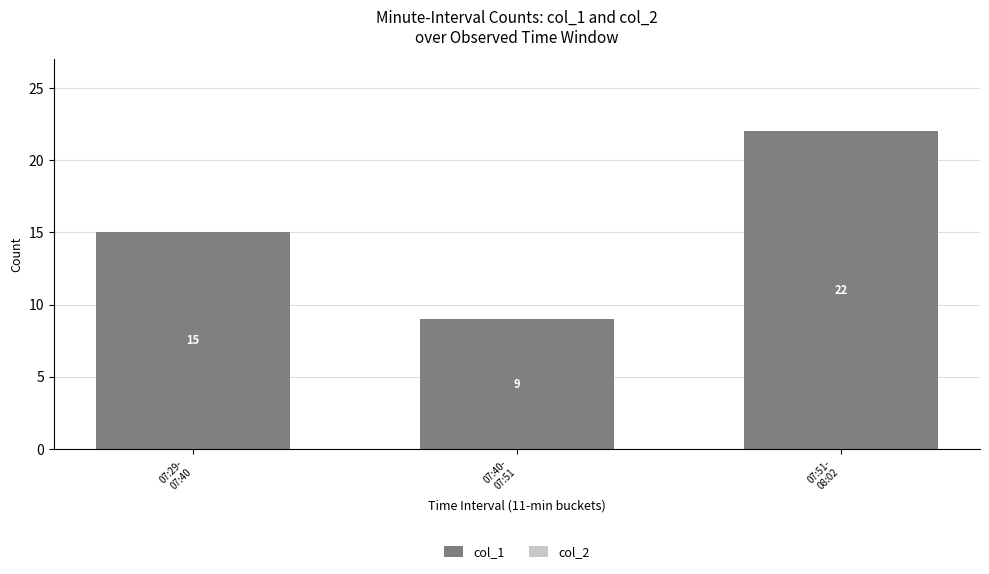

Which has a higher value, 07:40-
07:51 or 07:51-
08:02?

07:51-
08:02